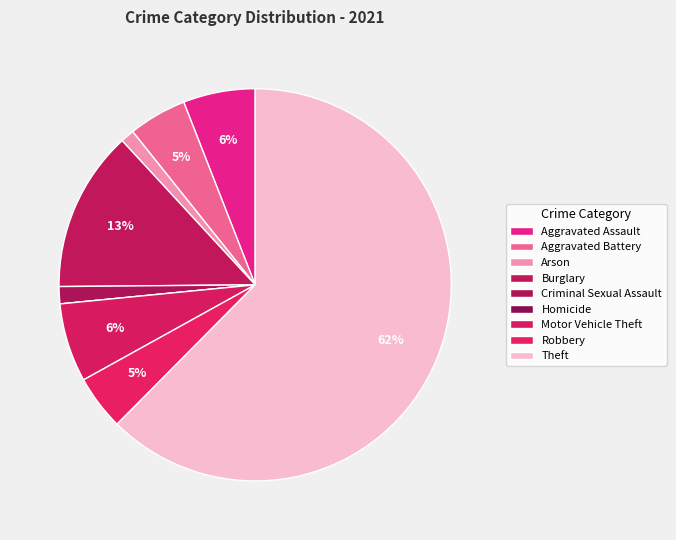

The Criminal Sexual Assault slice represents 11% of the pie. True or false?

False